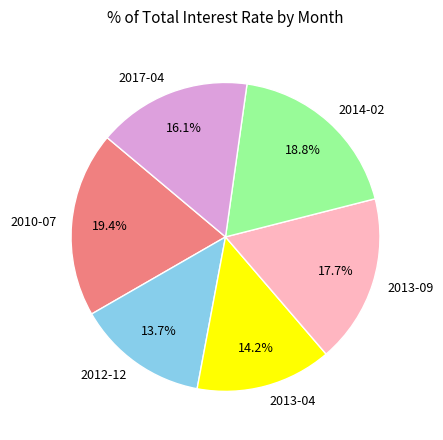

Which slice is the largest?

2010-07